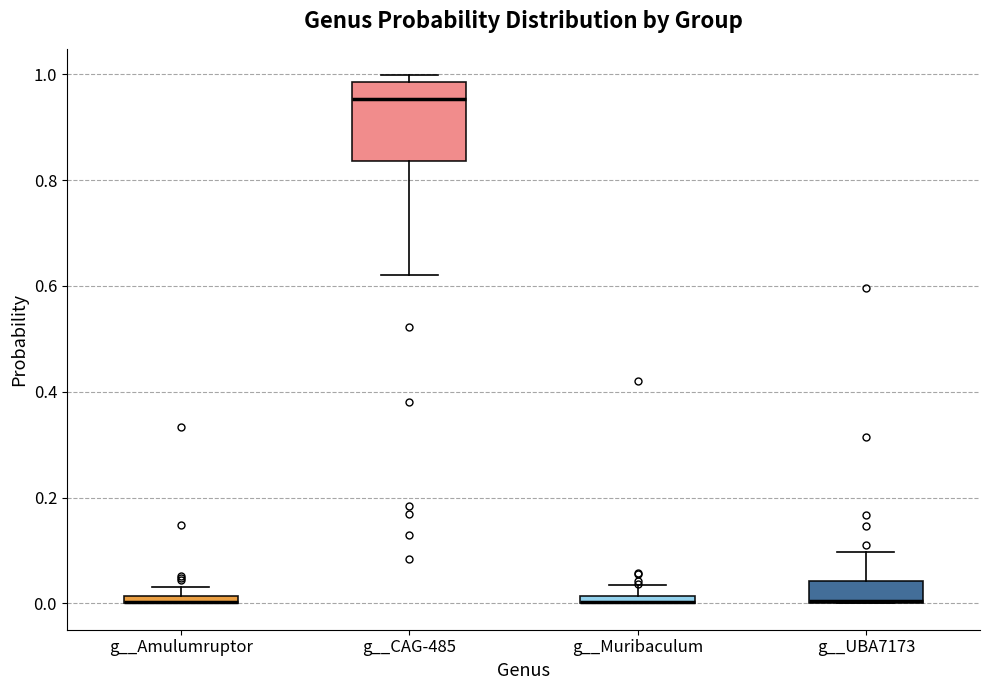

Which box is the tallest, from its lower edge to its upper edge?

g__CAG-485